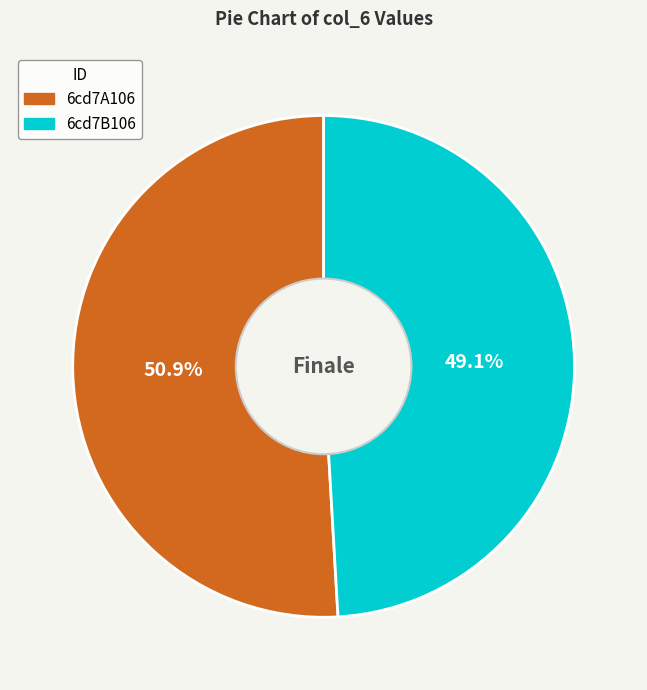

What percentage is the 6cd7B106 slice, to the nearest percent?

49%